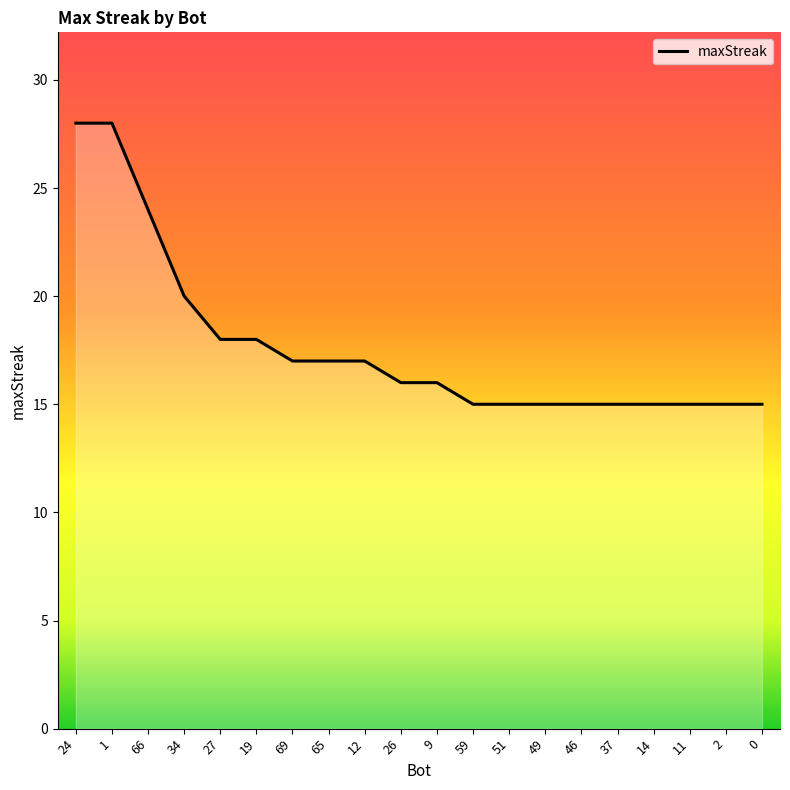

What position from the left is 0?

20